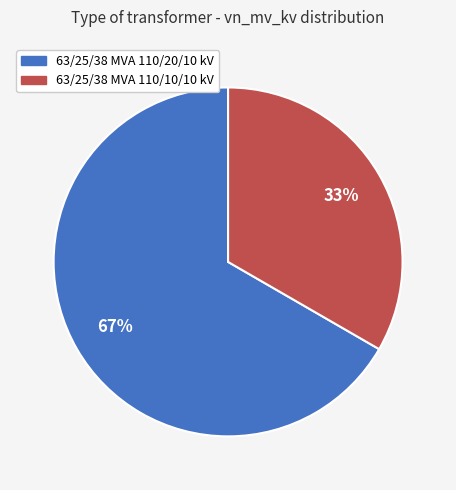

Rank the categories by value from lowest to highest.

63/25/38 MVA 110/10/10 kV, 63/25/38 MVA 110/20/10 kV